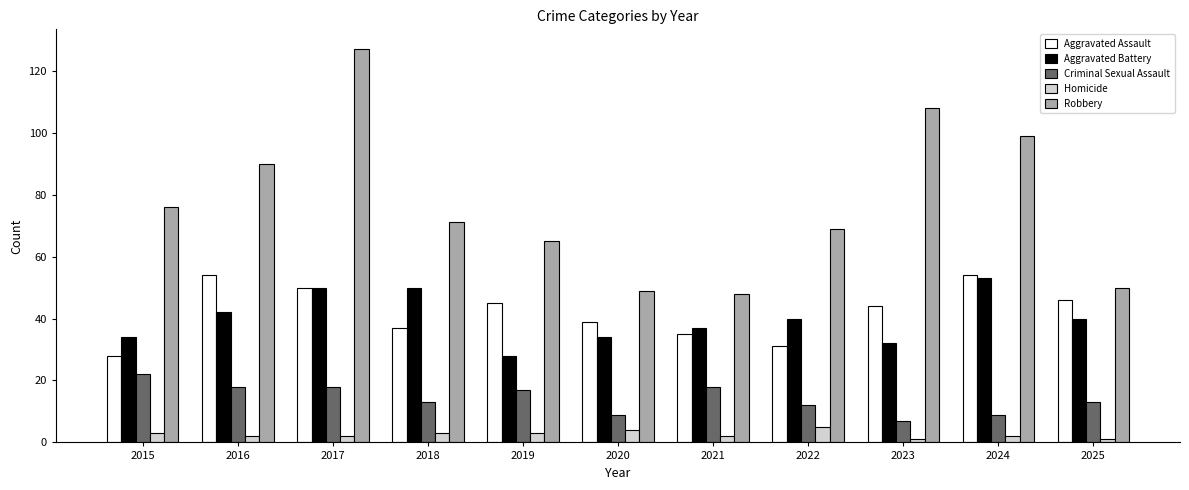

What is the value of the Homicide bar at the 6th from the left?

4